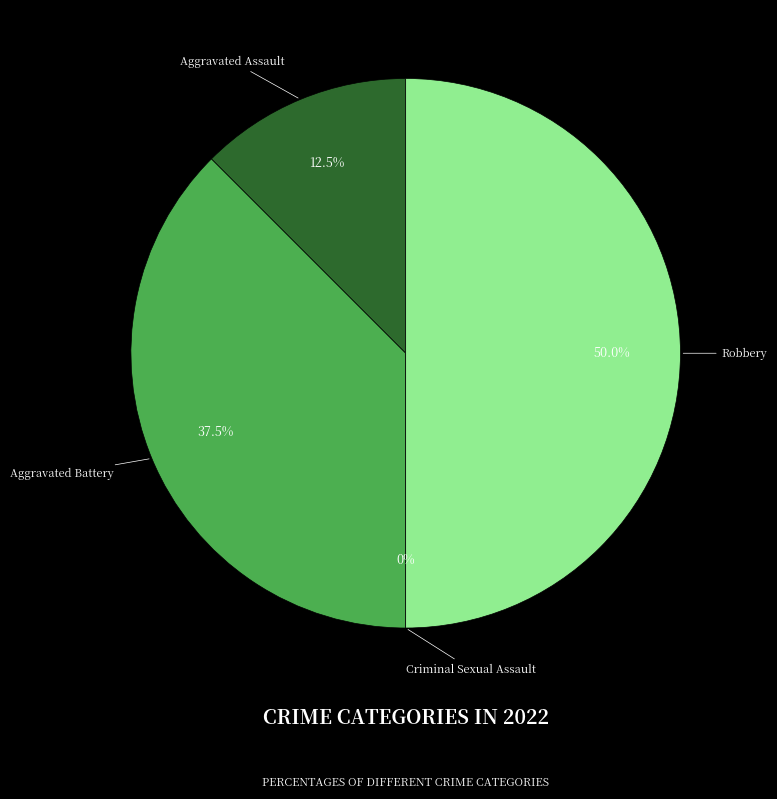

Rank the categories by value from highest to lowest.

Robbery, Aggravated Battery, Aggravated Assault, Criminal Sexual Assault